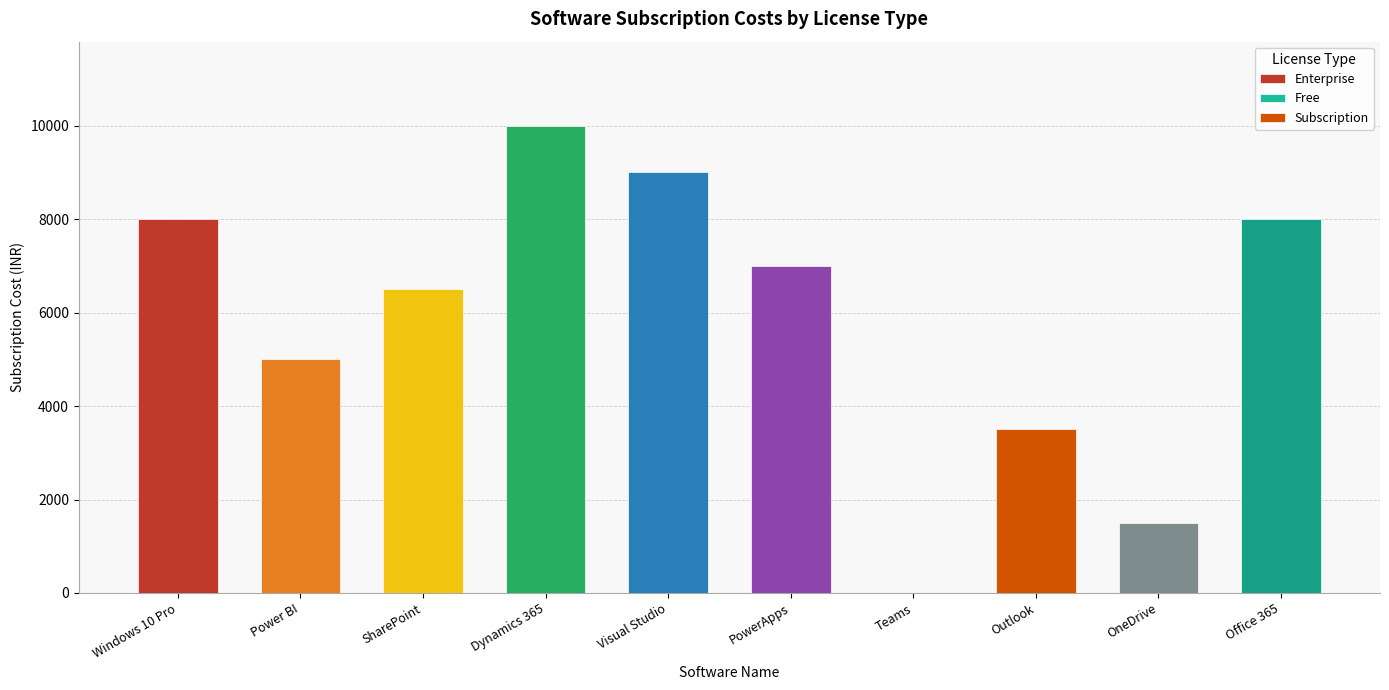

What is the label of the 10th bar from the right?

Windows 10 Pro